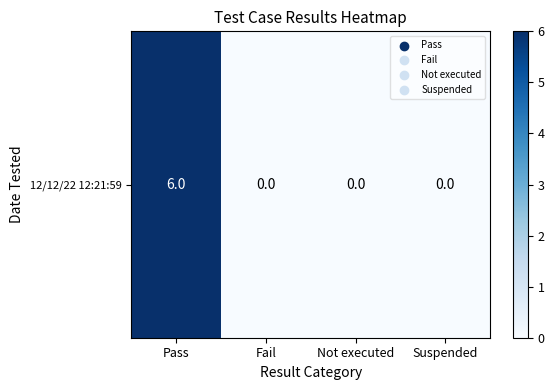

Where is the data nearest to the value 3?

Pass